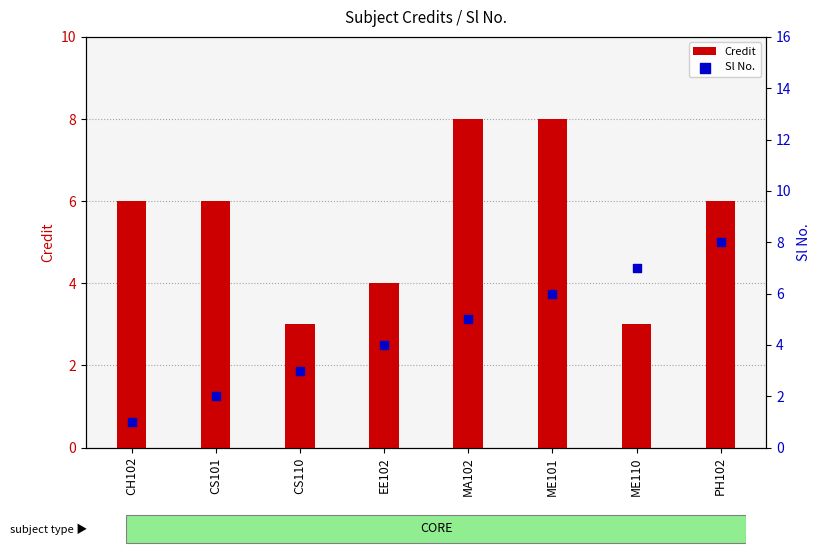

Which series has the largest total across all categories?

Credit